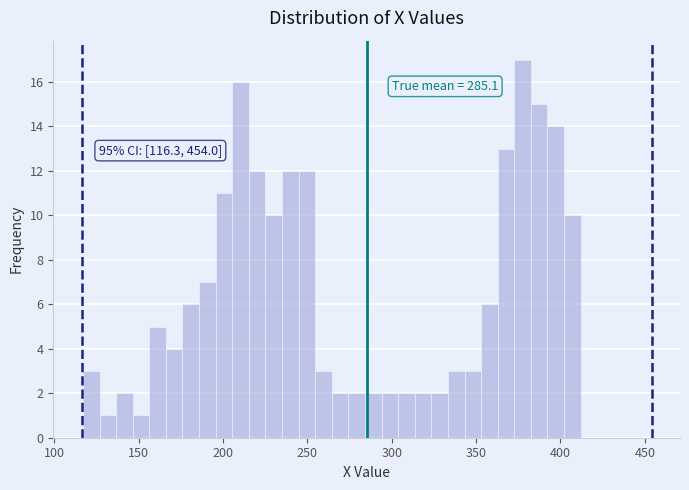

Read against the x-axis, roughly where is the centre of the tallest bar?

380